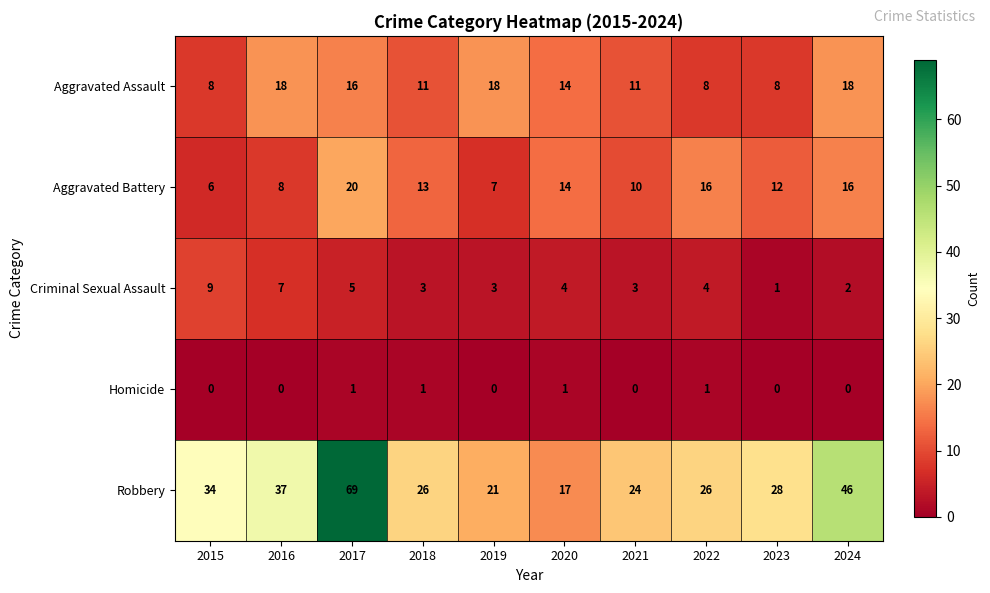

The Homicide series shows 1 at 2017. True or false?

True